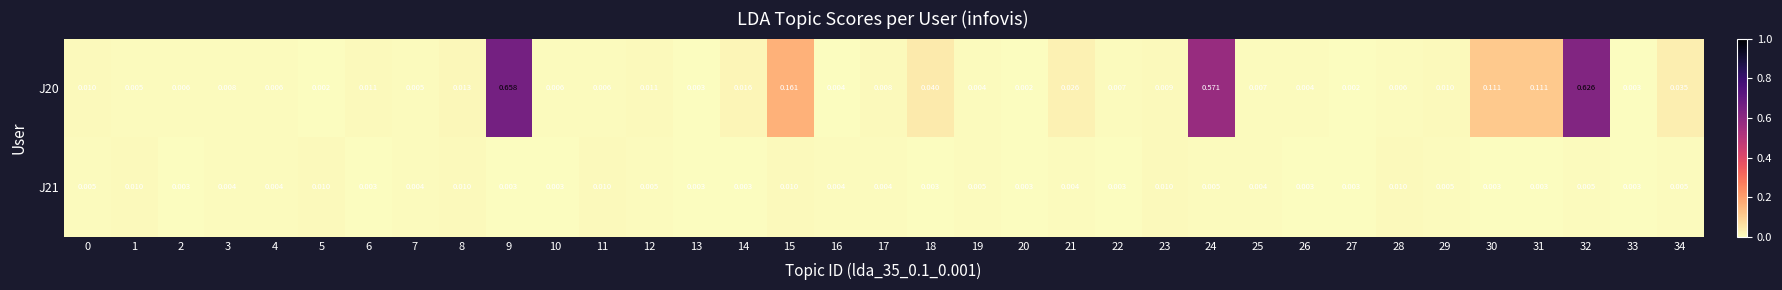

Is the value of J21 at 21 greater than the value of J20 at 7?

No